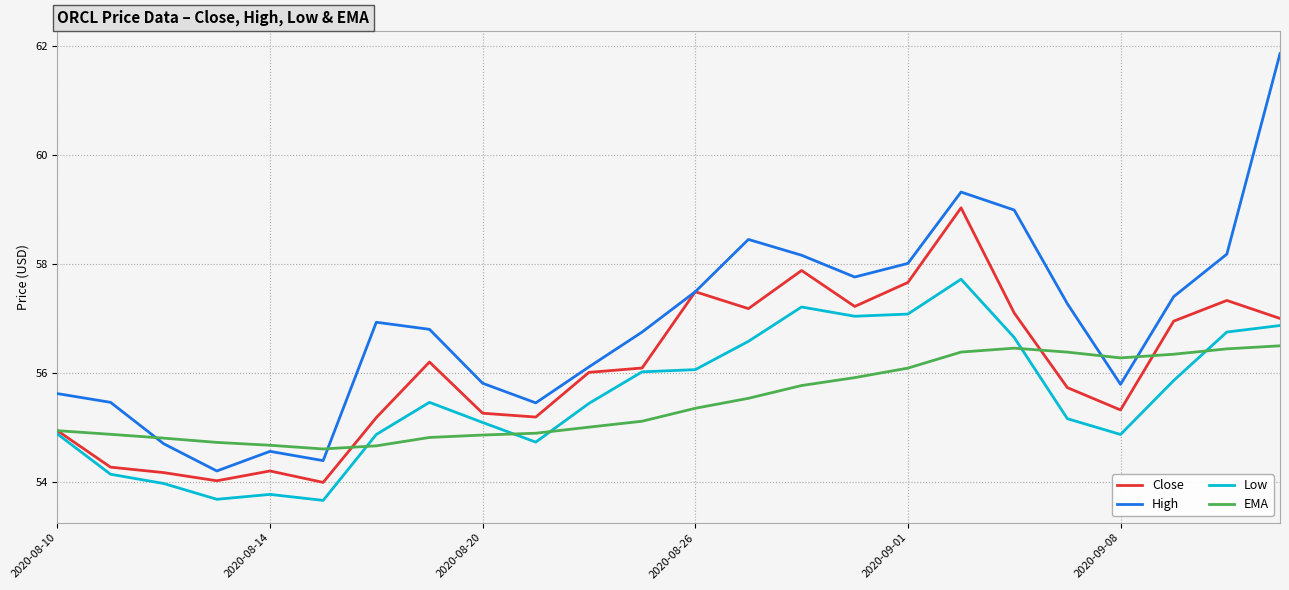

True or false: High and Low cross at least once.

False